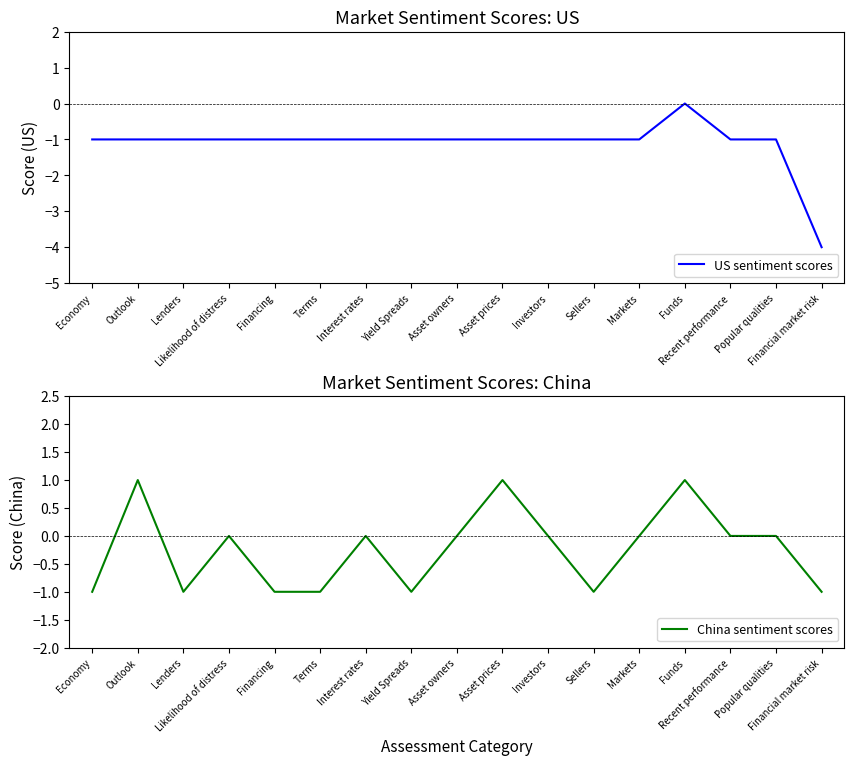

Where does the US sentiment scores series first go above -1?

Funds